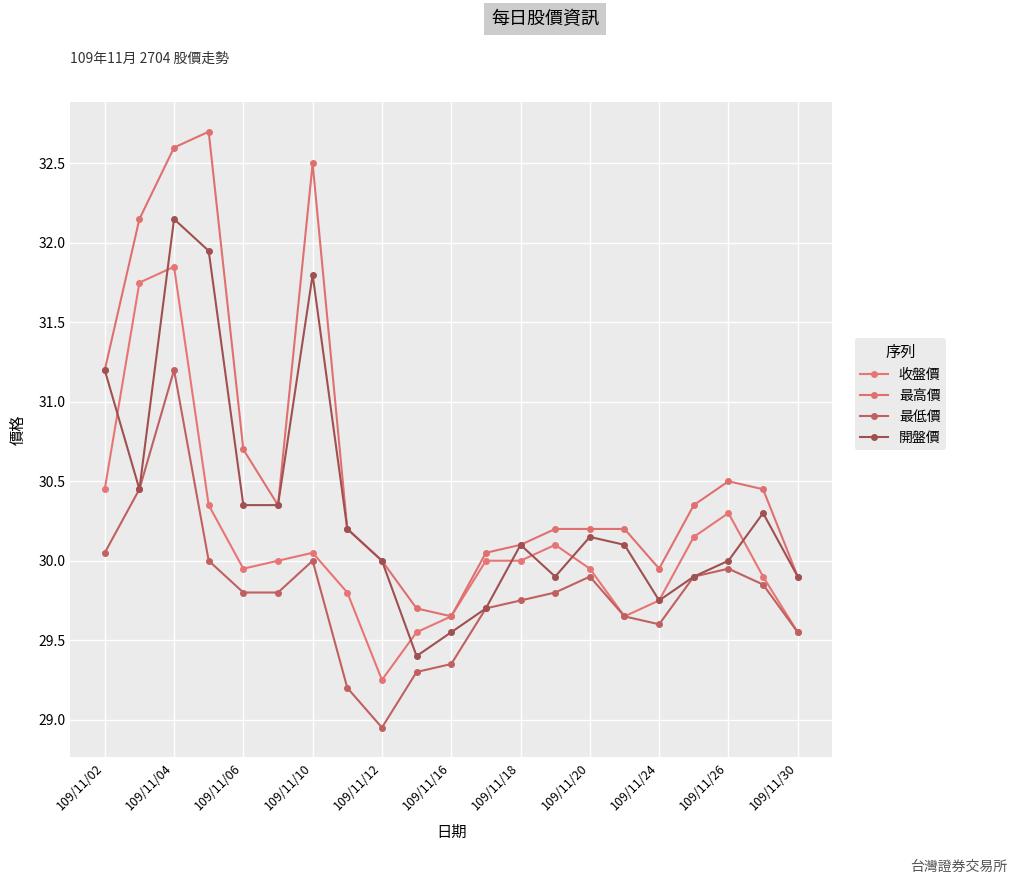

How many data points in 最低價 are less than 29?

1